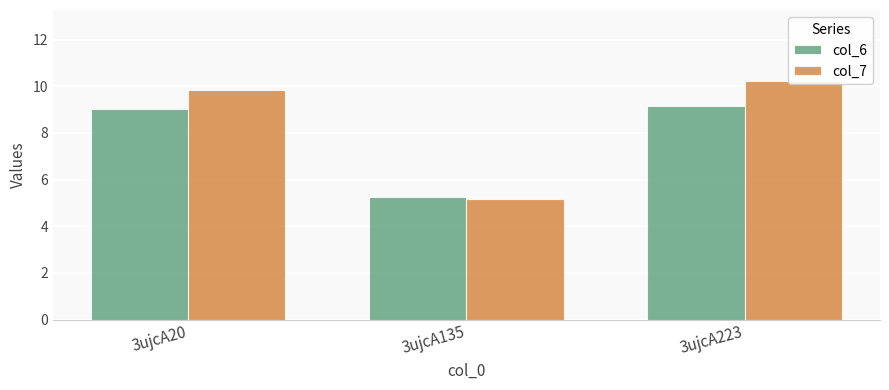

The col_7 series shows 16.9 at 3ujcA223. True or false?

False